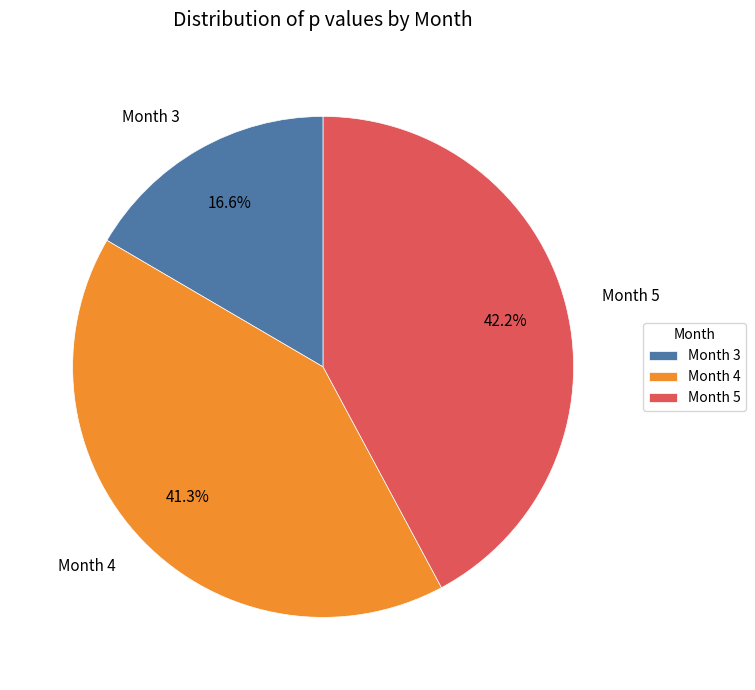

Which category has the smallest portion of the pie?

Month 3